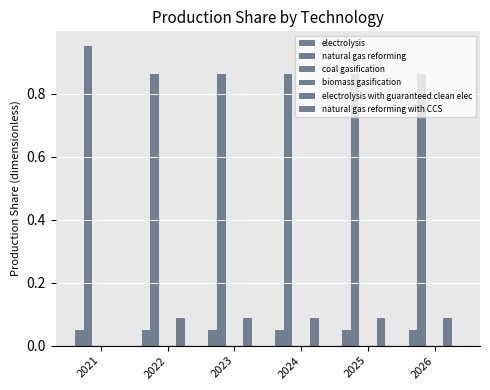

Reading right to left, what are all the values shown in this chart?

electrolysis: 0.1	0.1	0.1	0.1	0.1	0.1
natural gas reforming: 0.9	0.9	0.9	0.9	0.9	0.9
coal gasification: 0.0	0.0	0.0	0.0	0.0	0.0
biomass gasification: 0.0	0.0	0.0	0.0	0.0	0.0
electrolysis with guaranteed clean elec: 0.1	0.1	0.1	0.1	0.1	0.0
natural gas reforming with CCS: 0.0	0.0	0.0	0.0	0.0	0.0